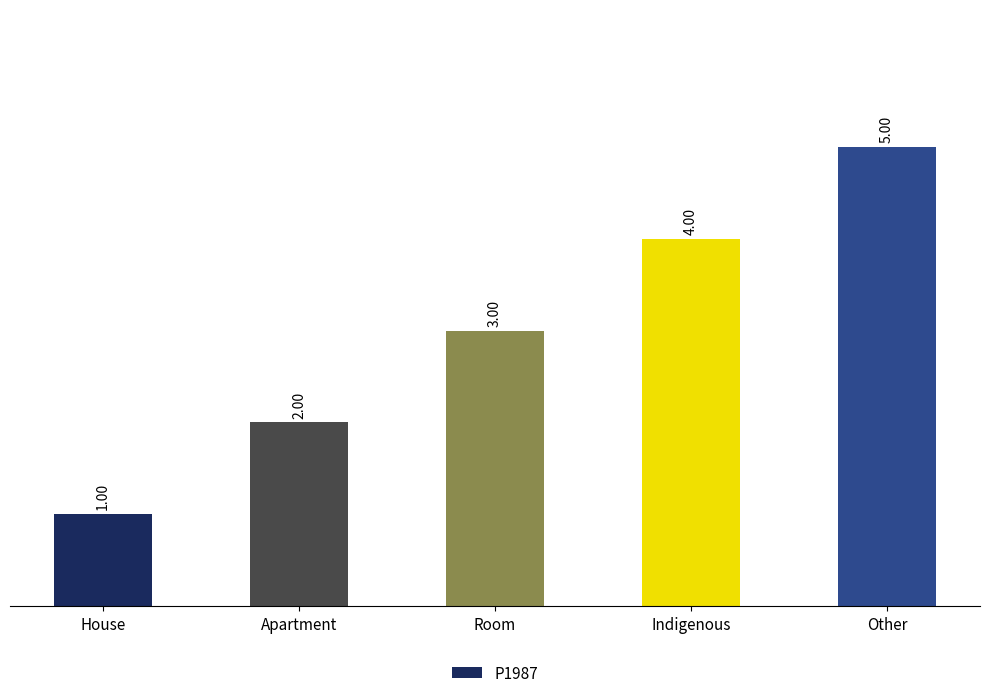

How many data points does each series have?

5